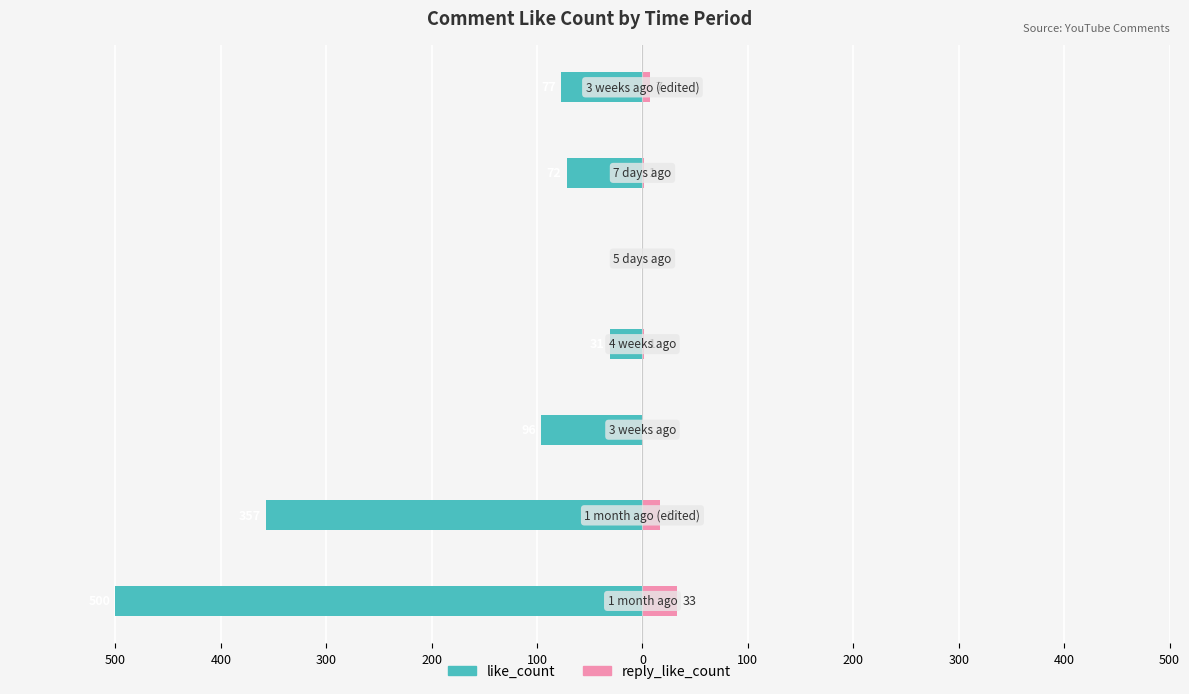

Which series changed the most between 0 and 400?

like_count